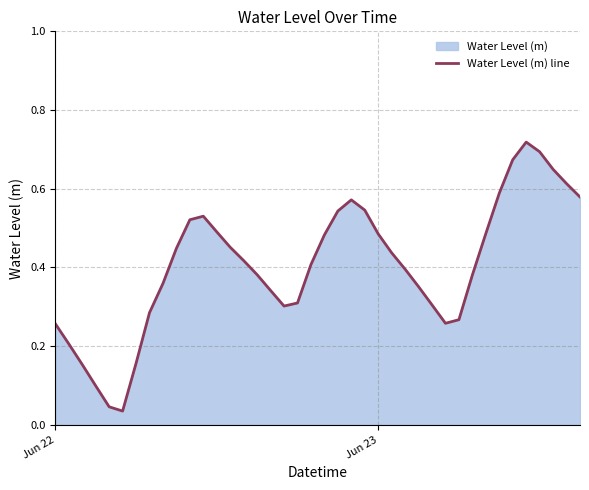

What is the difference between the maximum and minimum values?

0.7